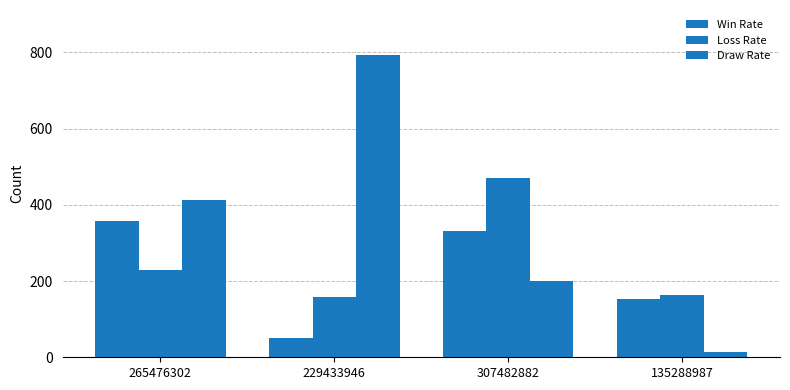

Does the chart contain any negative values?

No